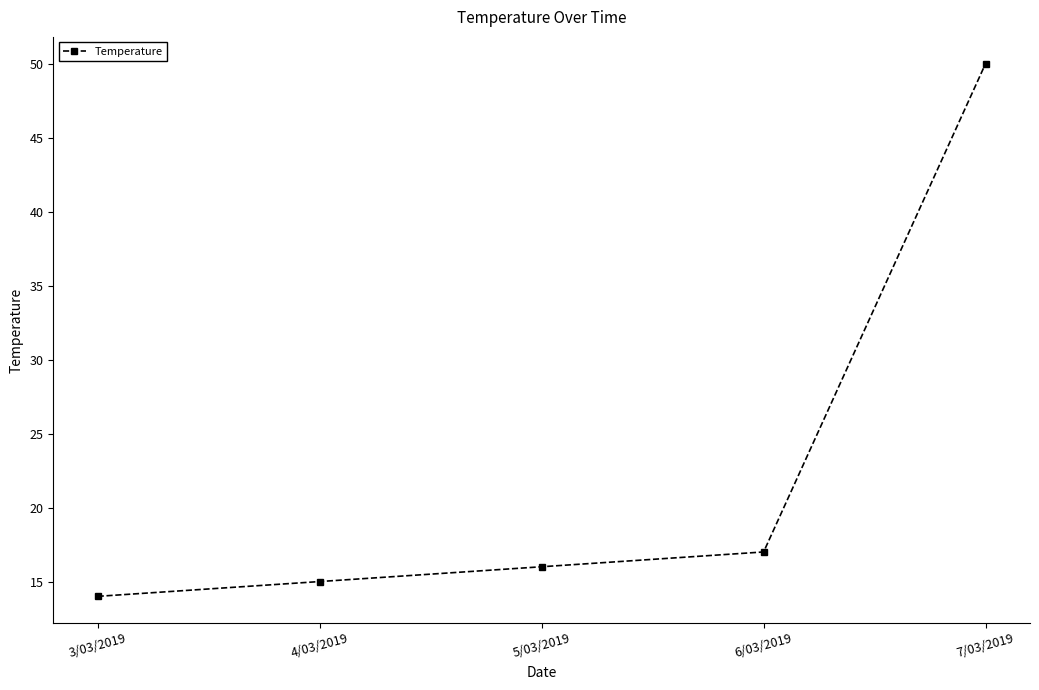

What is the label of the 3rd point from the left?

5/03/2019